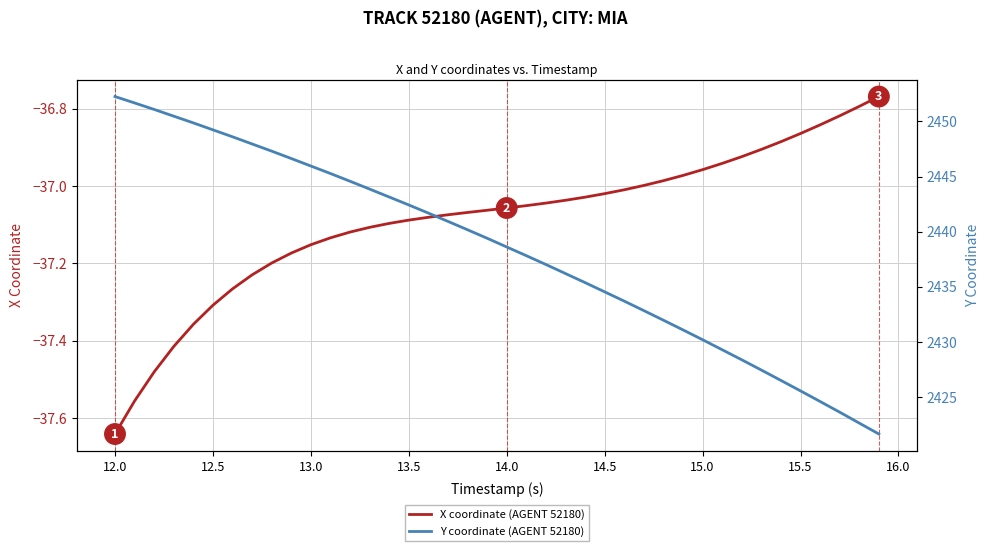

The value of X coordinate (AGENT 52180) at 15.0 is -19.5. True or false?

False